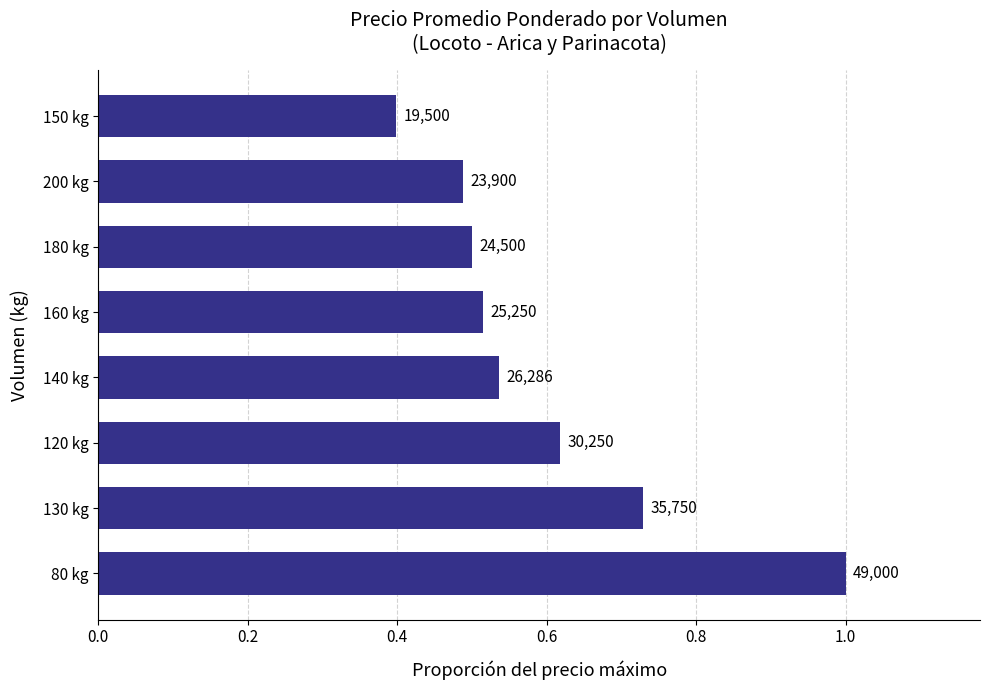

How many bars are there in total?

8